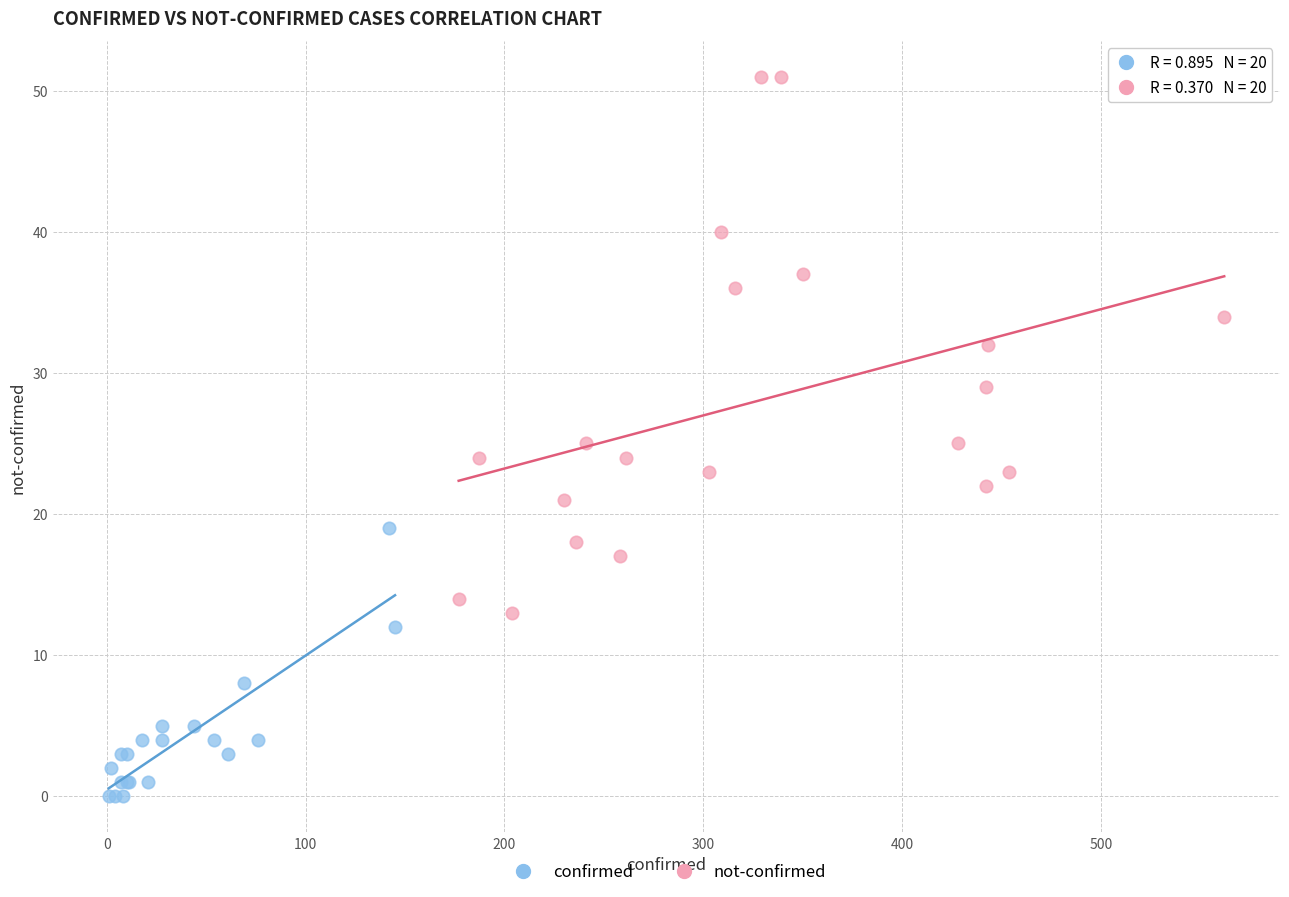

Which series contains the highest Y value?

not-confirmed